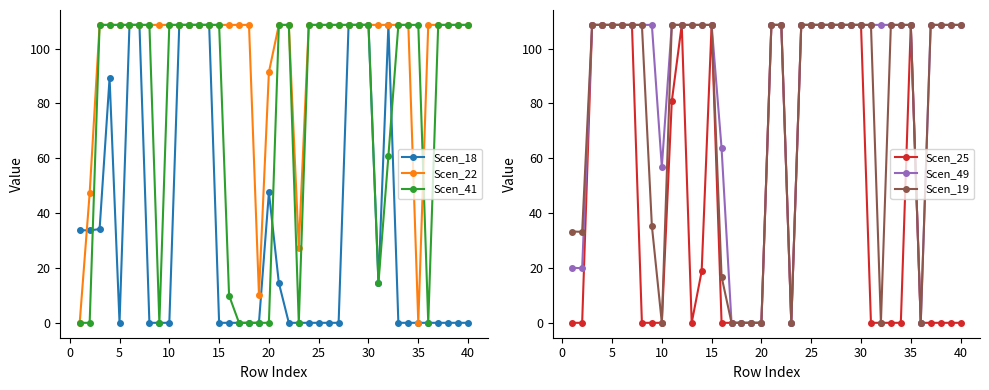

What is the maximum value for Scen_18?

108.6